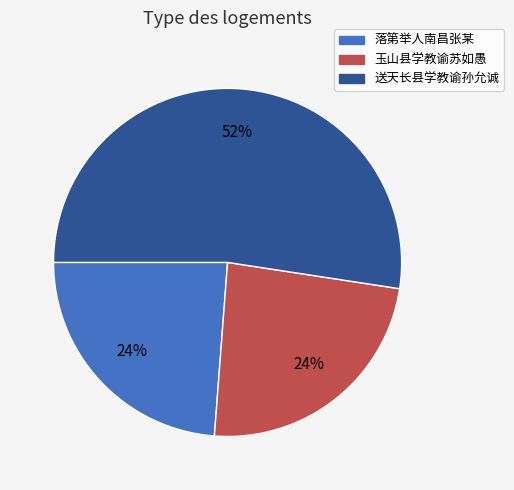

Approximately how many times larger is the value at 落第举人南昌张某 compared to 送天长县学教谕孙允诚?

0.5